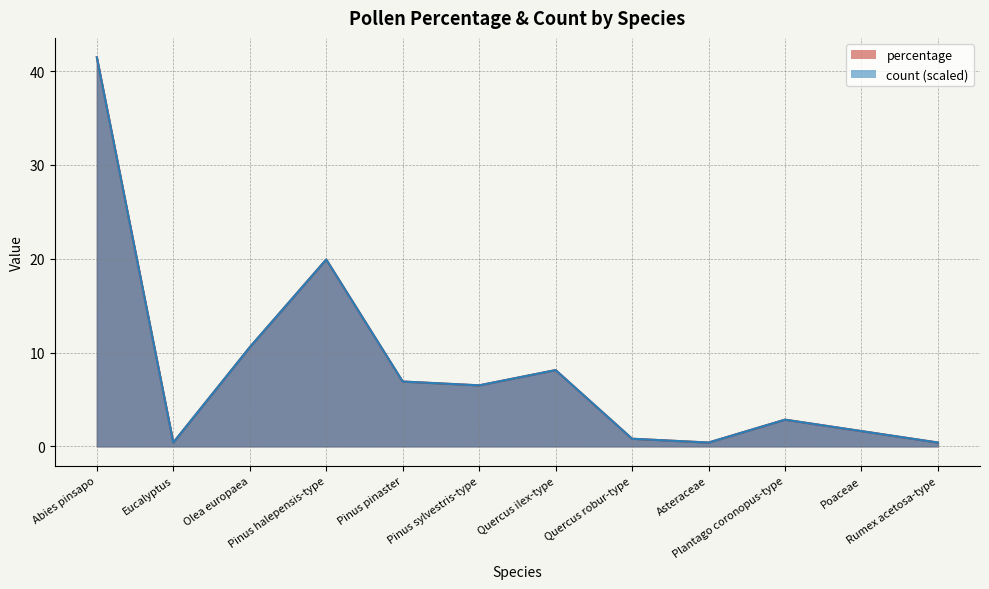

In count, how many points are higher than both neighbors (excluding endpoints)?

3